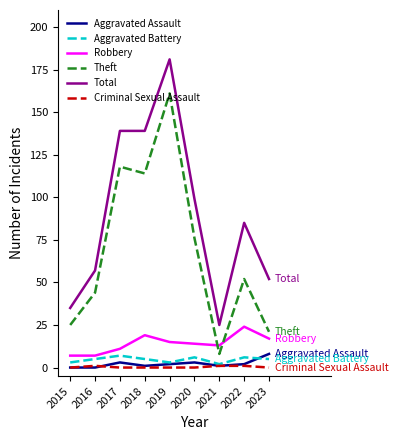

At which label is Total closest to 103?

2020